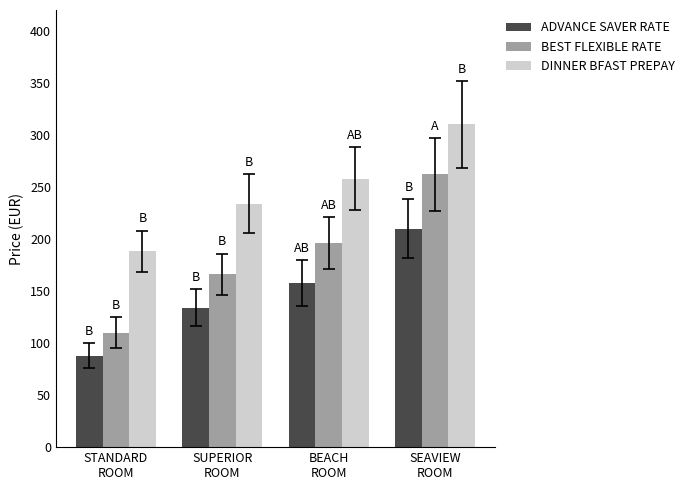

What is the difference between the maximum and second lowest values in the BEST FLEXIBLE RATE series?

96